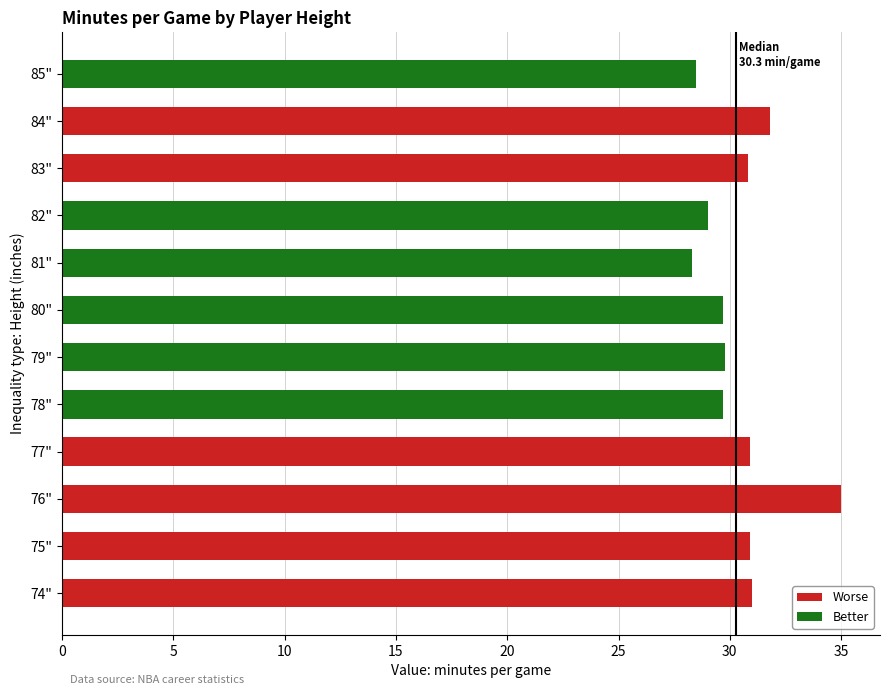

What is the difference between the maximum and second lowest values in the Better series?

1.3